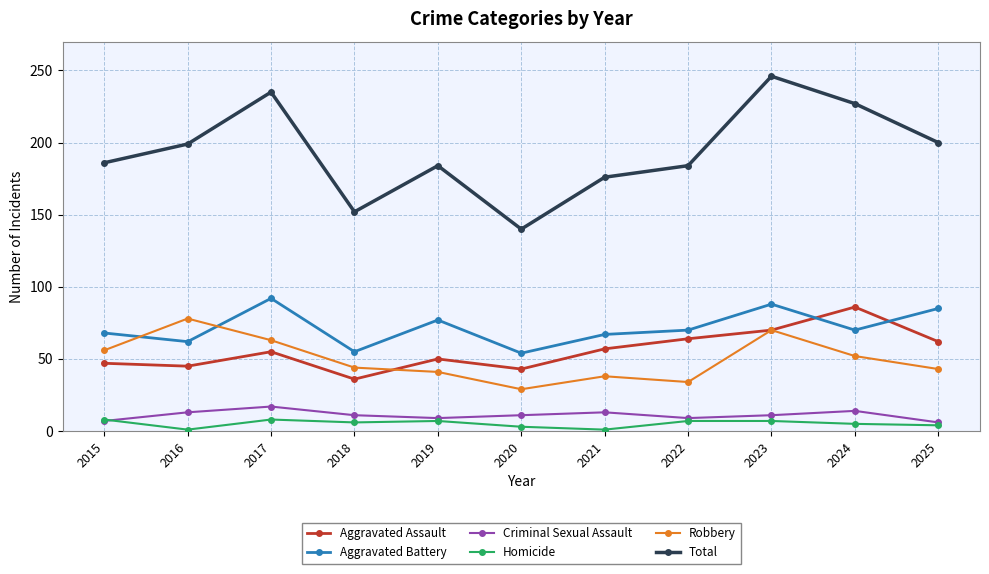

The Total series shows 184 at 2019. True or false?

True